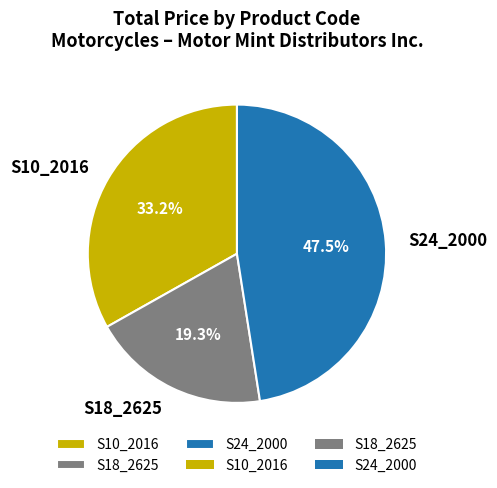

To the nearest percent, what is the difference between the S10_2016 and S24_2000 slice percentages?

14%